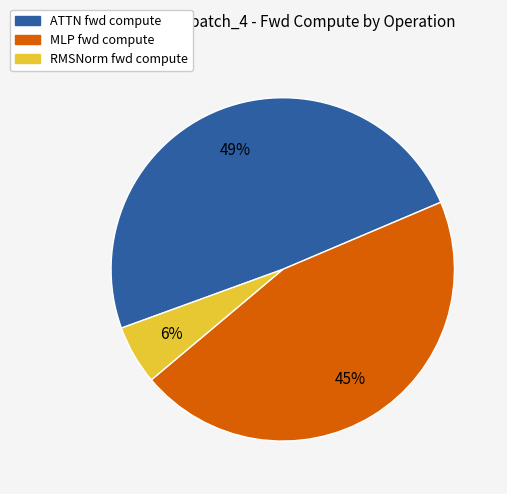

To the nearest percent, what is the average slice percentage?

33%